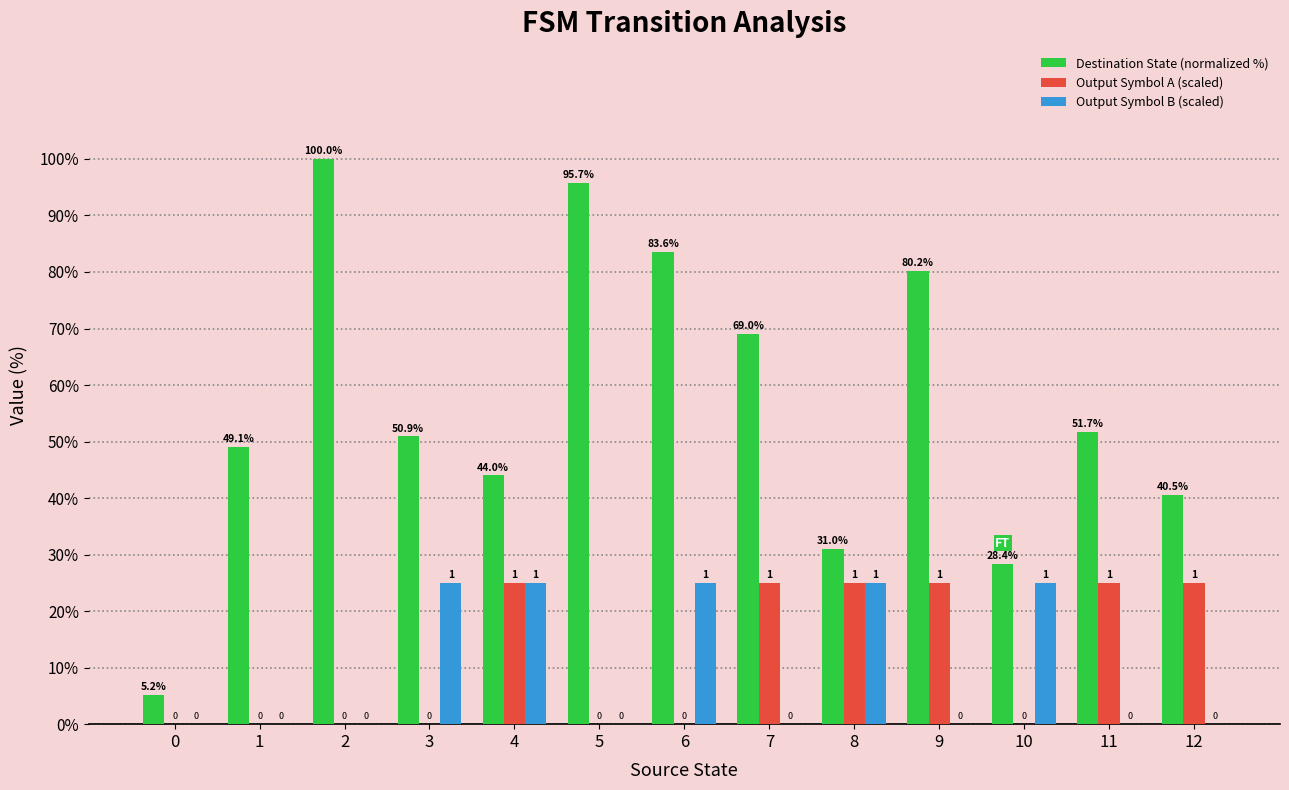

How many groups of bars are there?

13